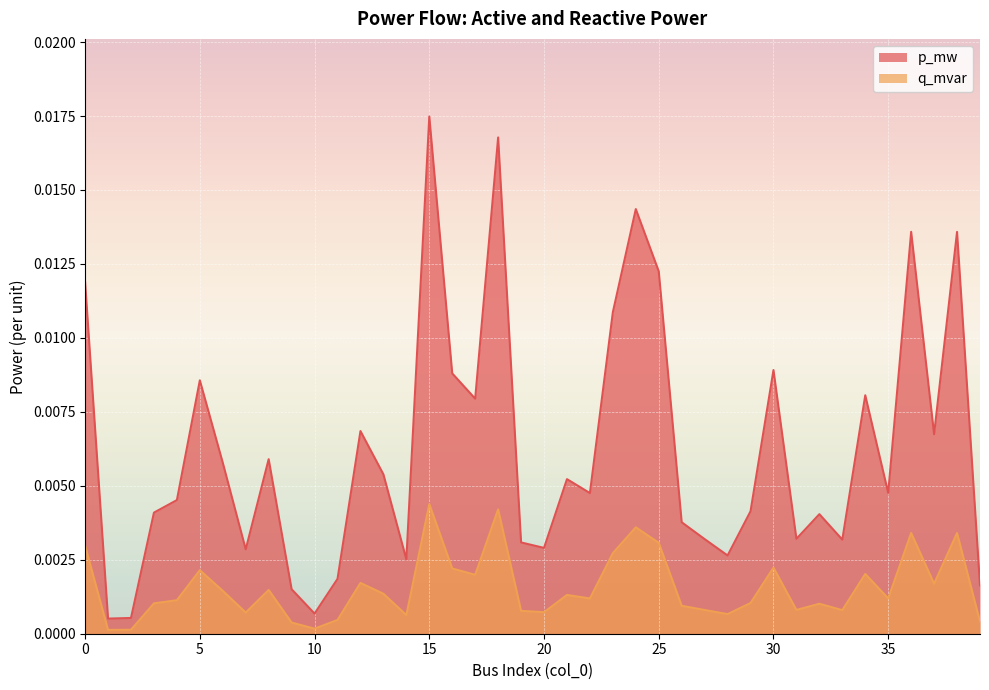

What are all the series names shown in the legend?

p_mw, q_mvar